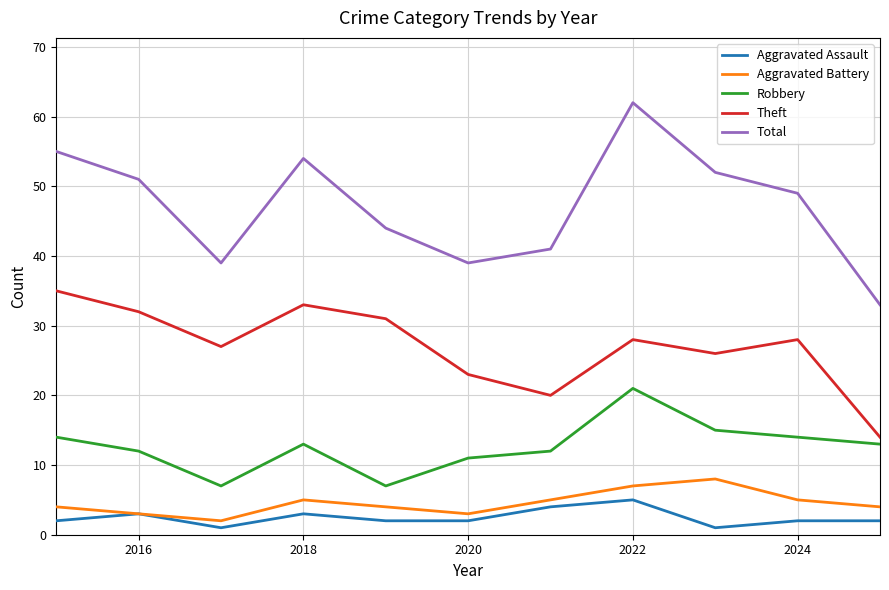

Which series has the widest spread of values?

Total